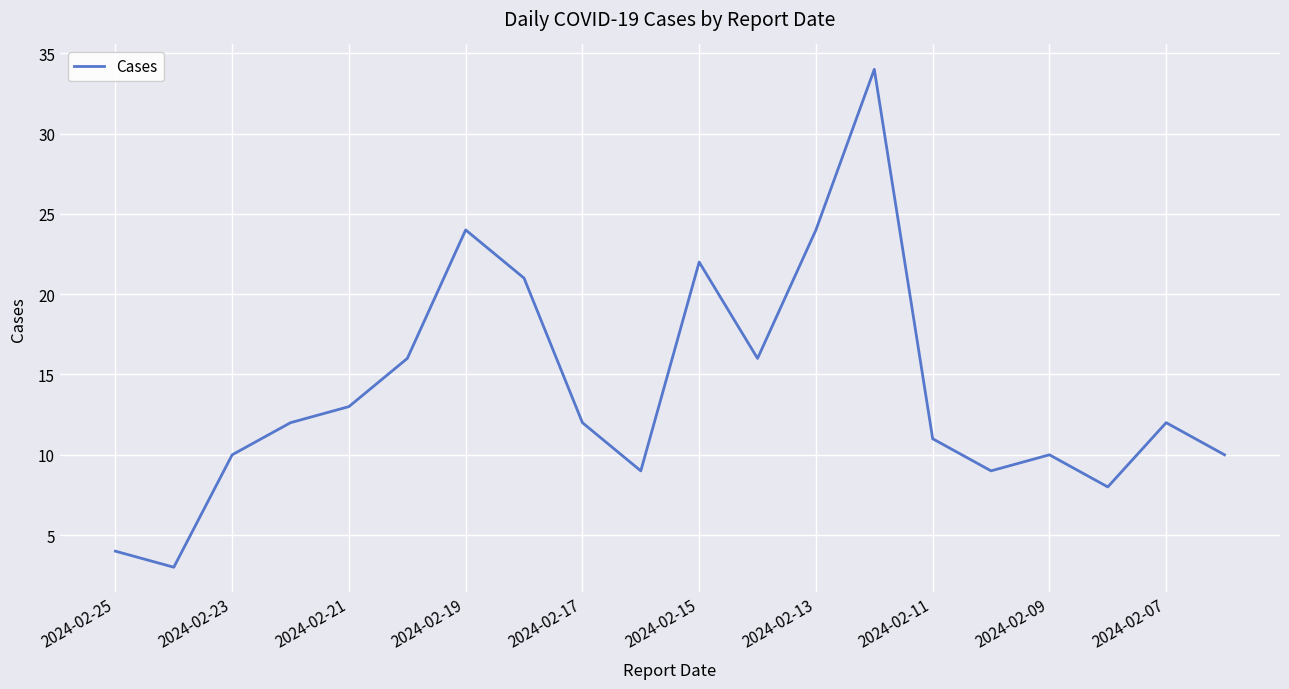

What is the difference between the maximum and minimum values?

31